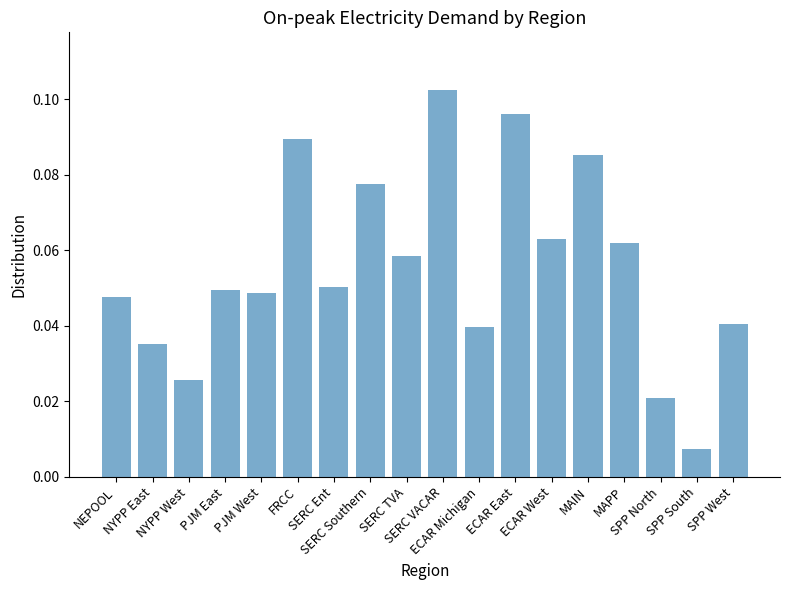

Does the chart contain stacked bars?

No